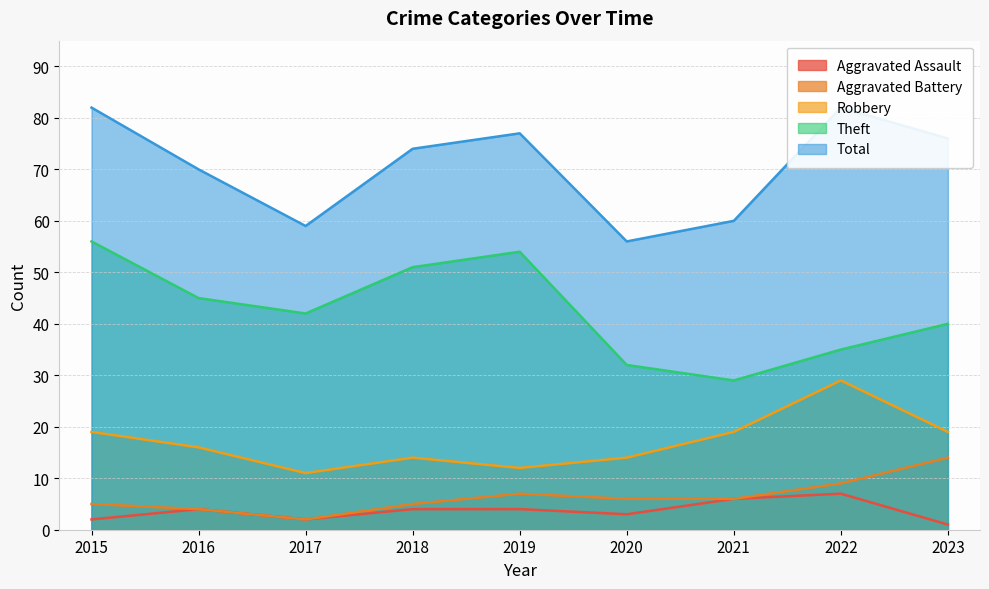

What is the sum of all Theft values?

384